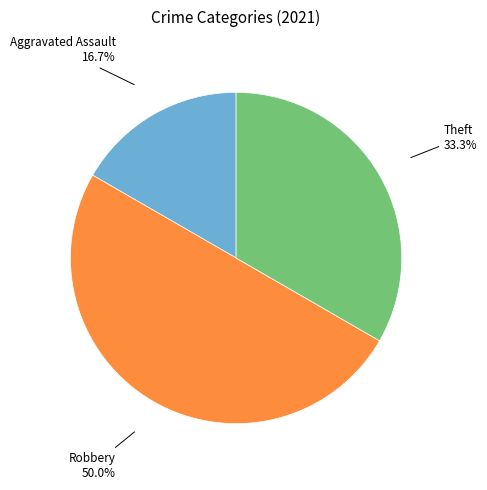

How many slices are in this pie chart?

3